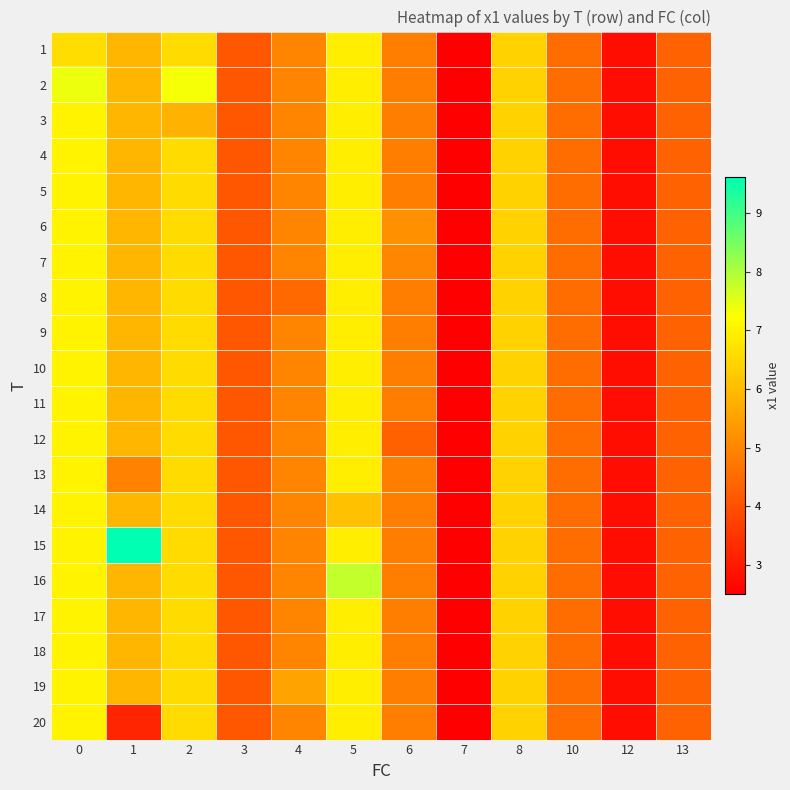

What is the total value across all series at 1?

118.4